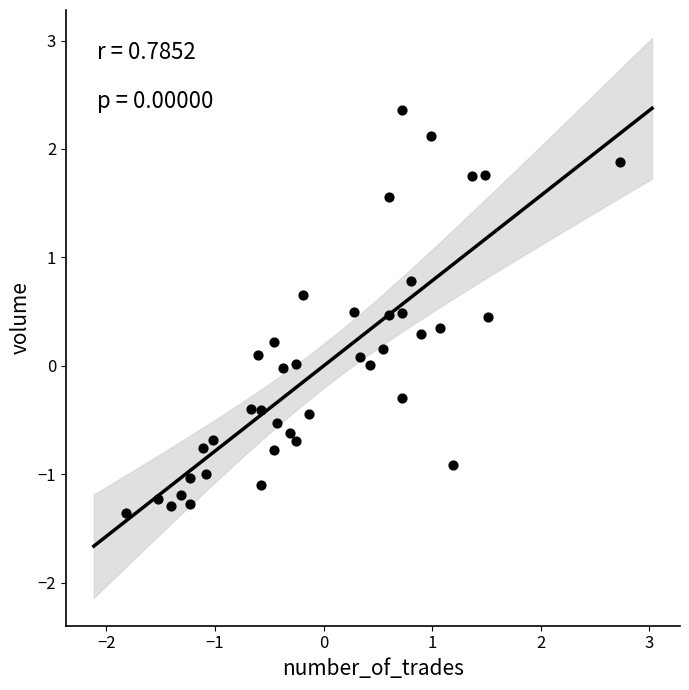

What is the range of Y values (max minus min)?

3.7